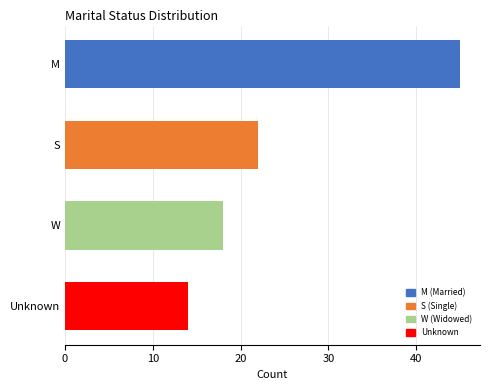

The value at W is 26. True or false?

False